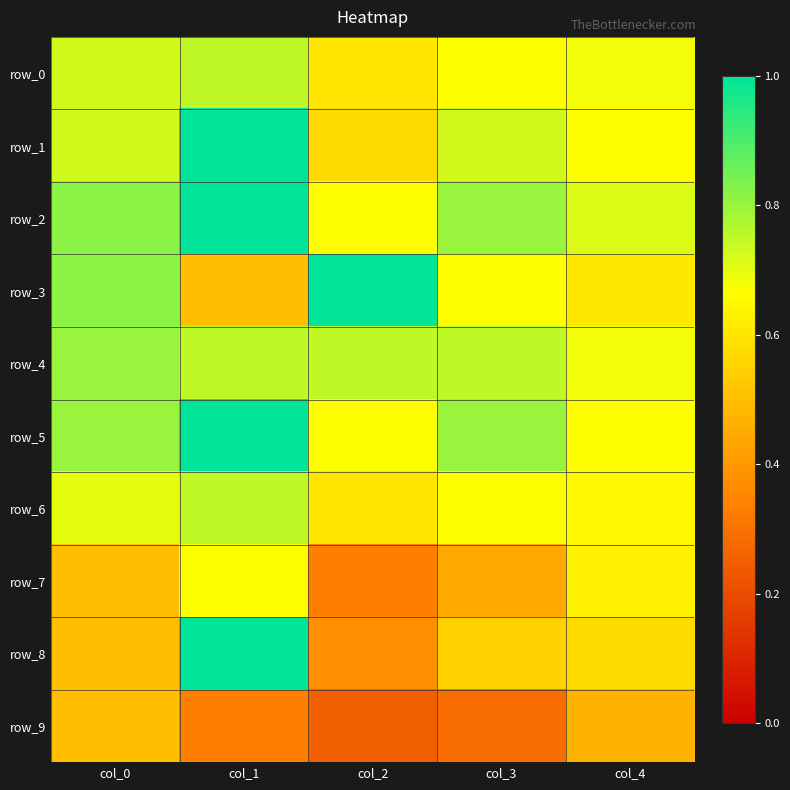

At col_1, list the series in order from largest to smallest.

row_1, row_2, row_5, row_8, row_0, row_4, row_6, row_7, row_3, row_9